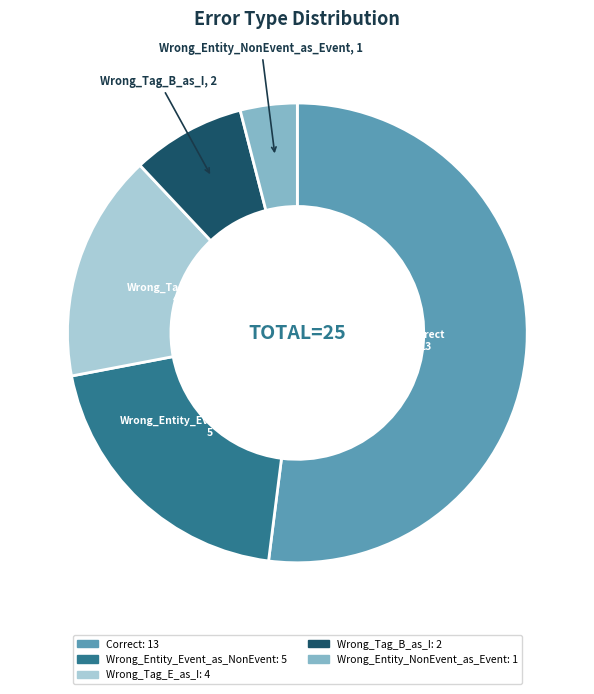

Does Correct represent more than half of the total?

Yes